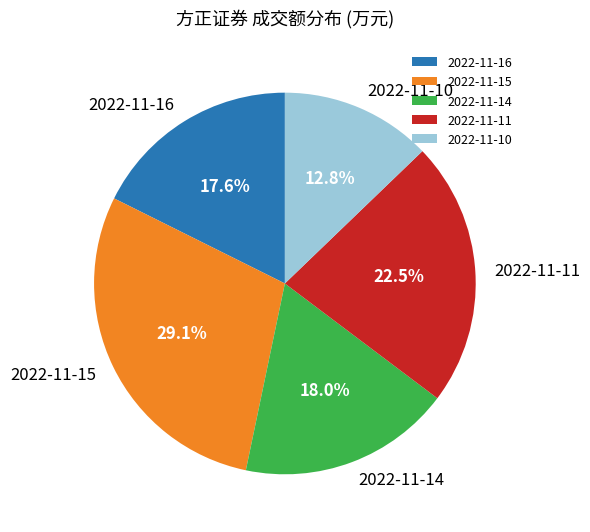

To the nearest percent, what is the combined percentage of 2022-11-10 and 2022-11-16?

30%